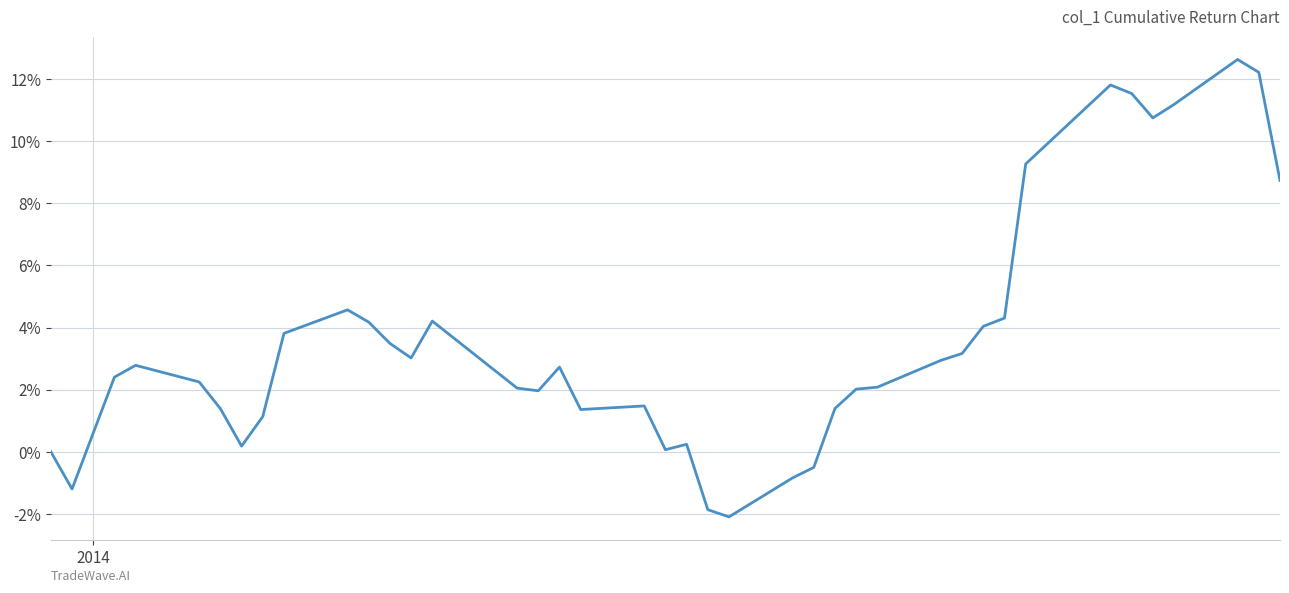

Does the chart have visible grid lines?

Yes